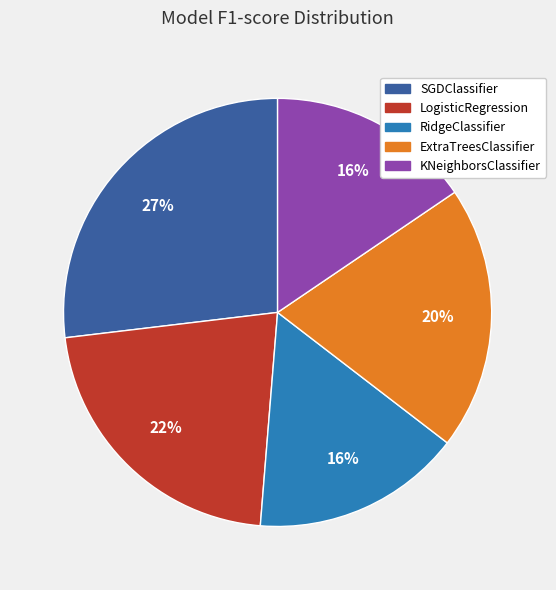

True or false: KNeighborsClassifier accounts for 16% of the total.

True